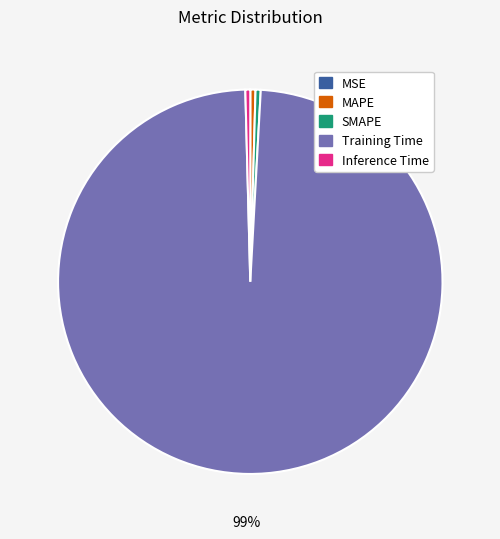

Which category accounts for the majority?

Training Time